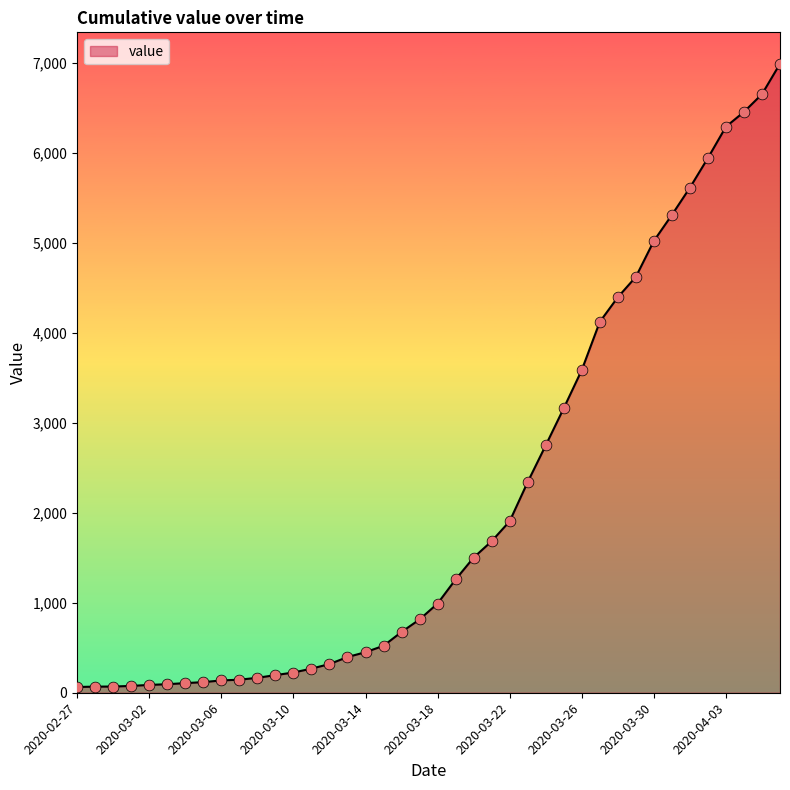

What is the maximum value shown in the chart?

6994